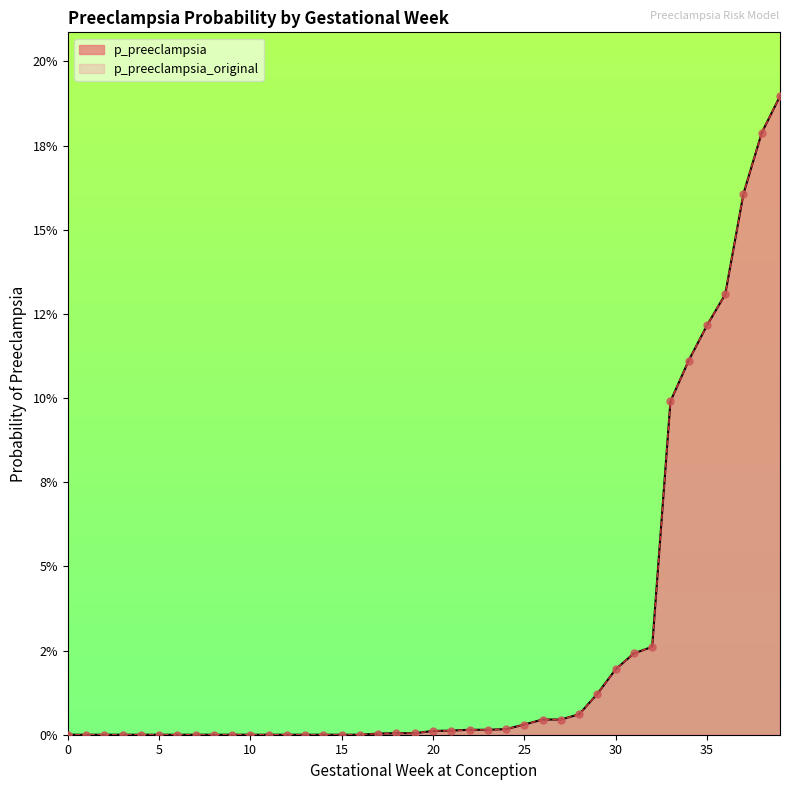

Is the value of p_preeclampsia_original at 29 greater than the value of p_preeclampsia at 7?

Yes